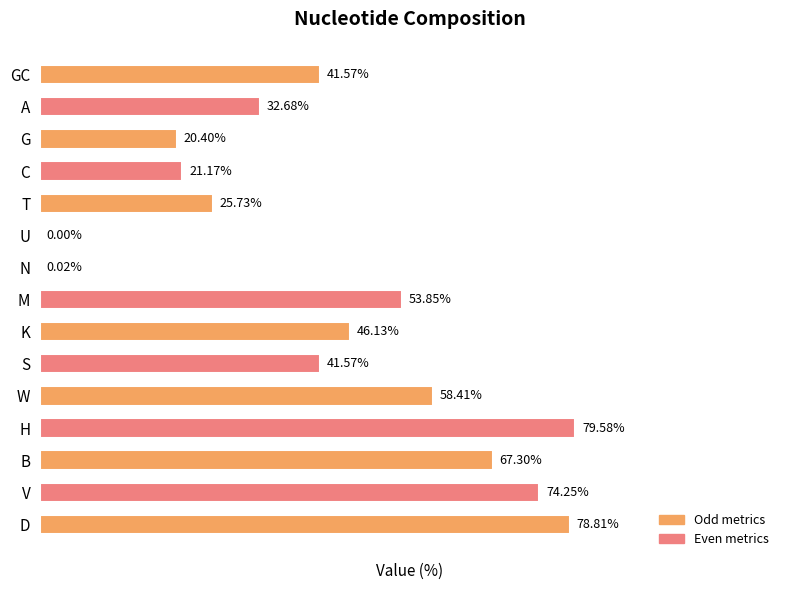

Between W and C, which is larger?

W